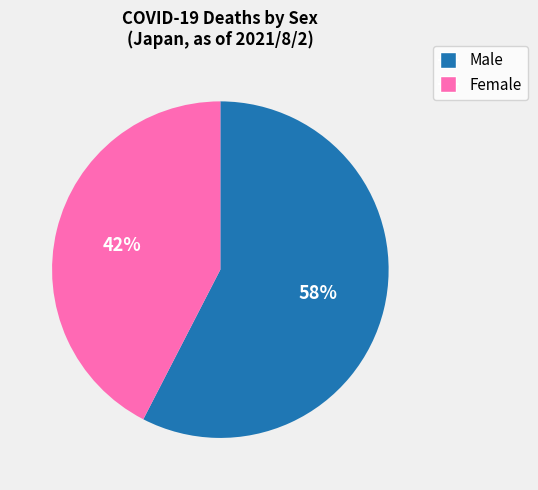

To the nearest percent, what is the combined percentage of Female and Male?

100%